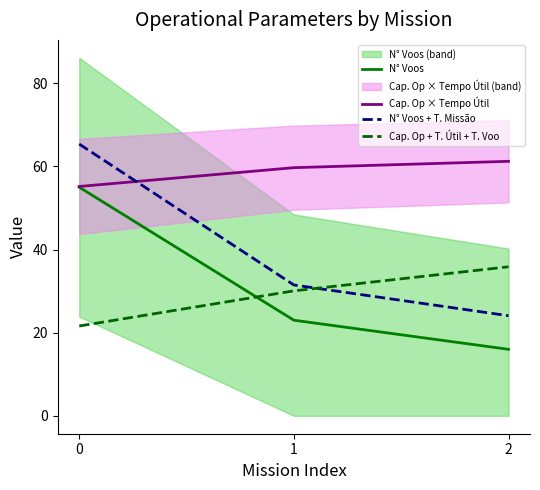

Is the value of N° Voos + T. Missão at 0 greater than the value of N° Voos at 0?

Yes